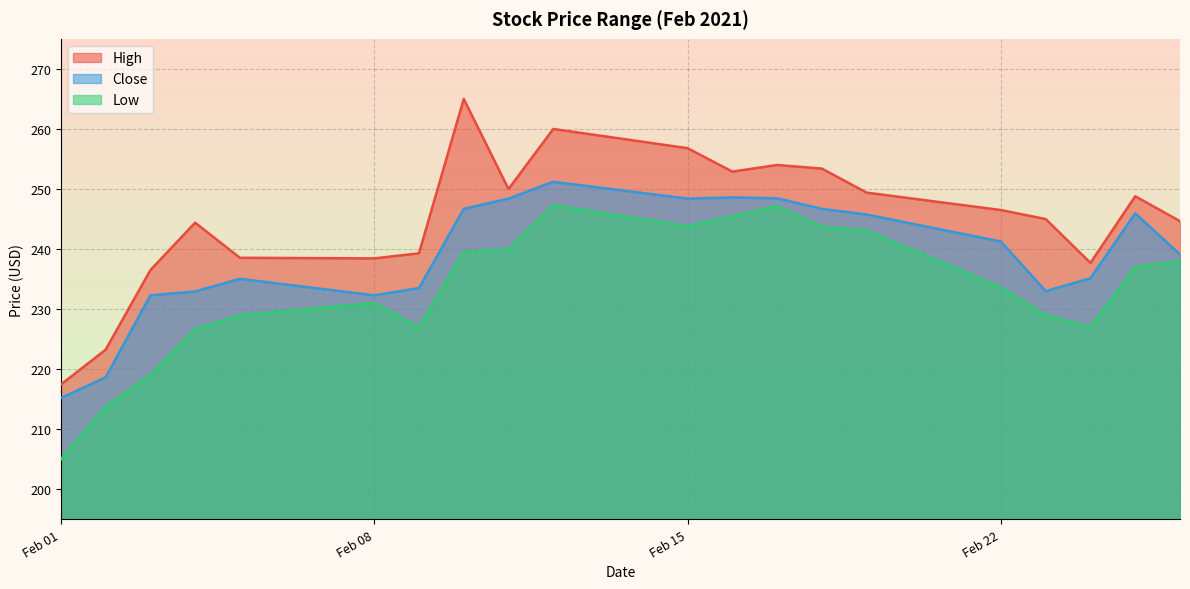

At which category is the sum across all series the highest?

2021-02-12